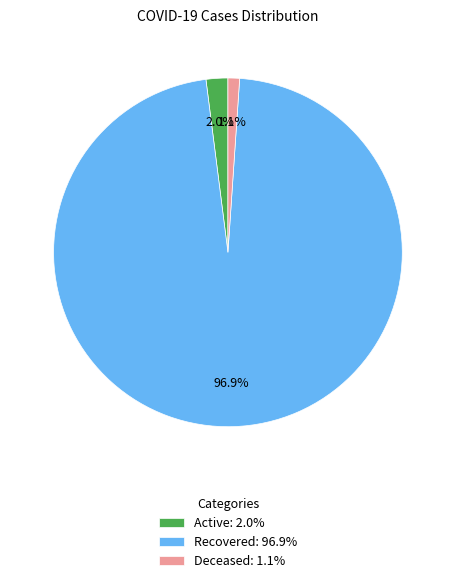

Is there any slice that represents more than half of the pie?

Yes